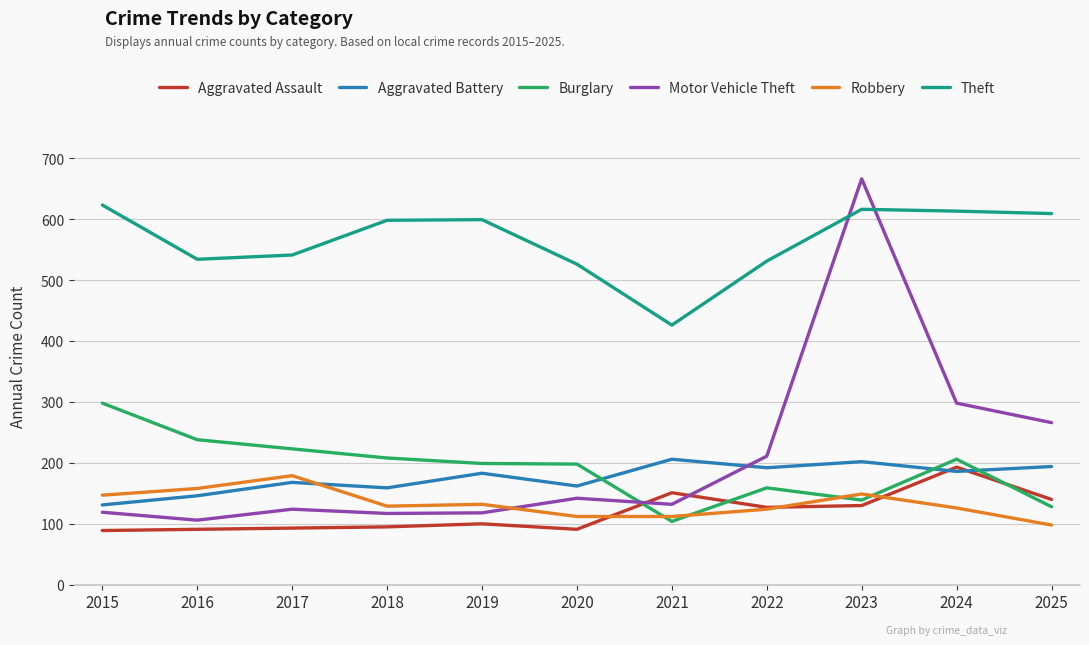

What is the total value across all series at 2018?

1306